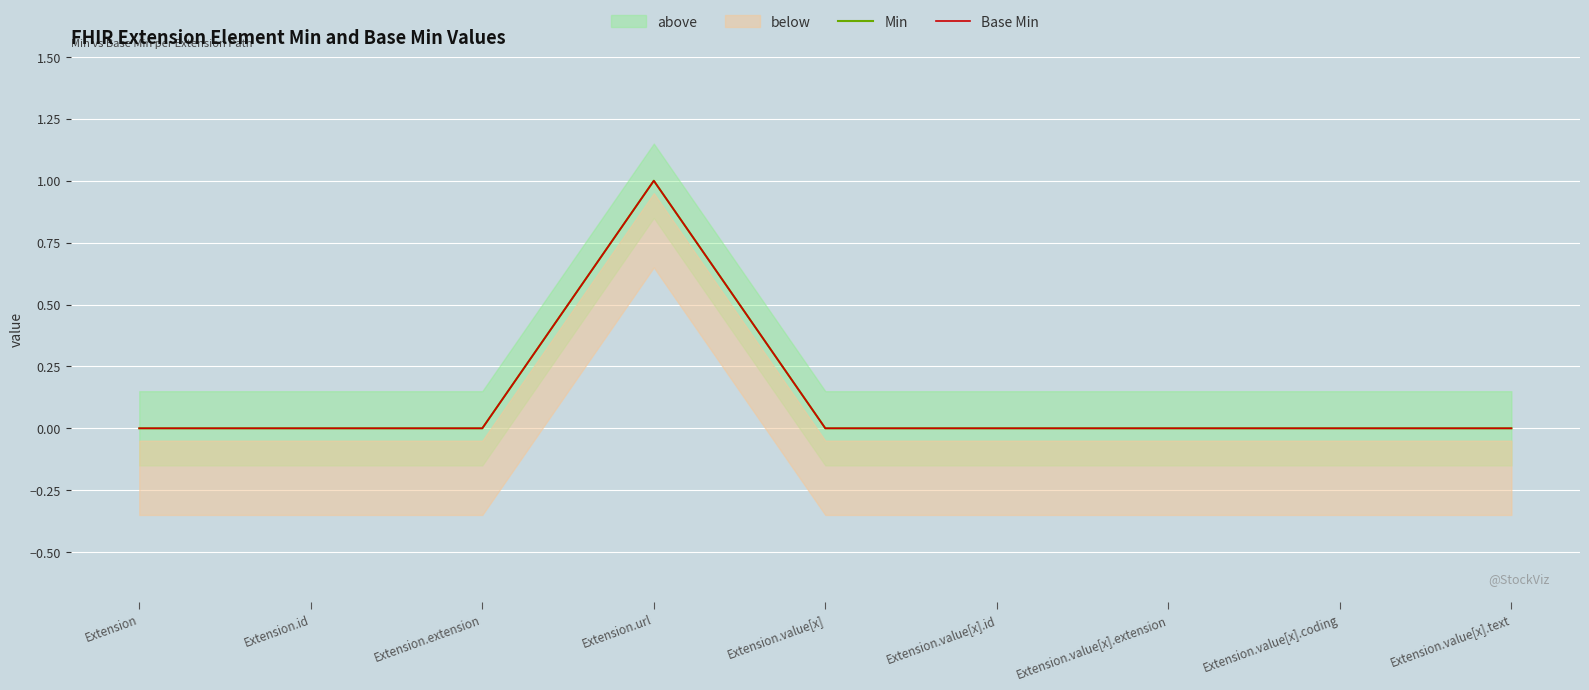

In Min, how many points are higher than both neighbors (excluding endpoints)?

1